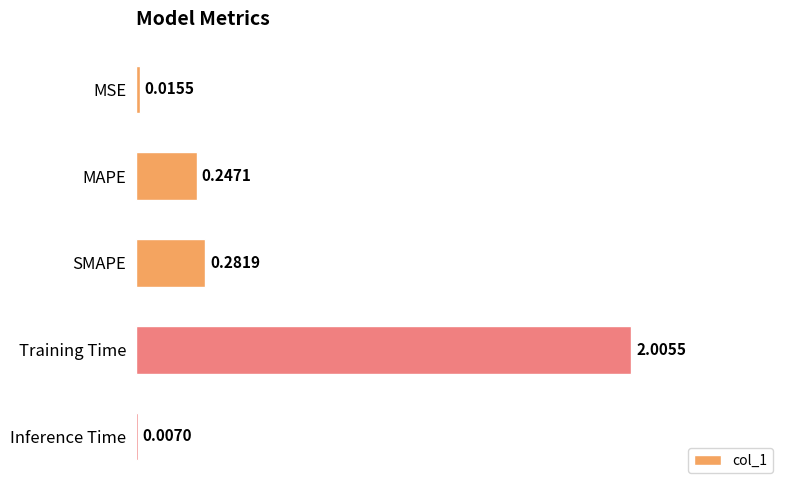

Where is the data nearest to the value 1?

SMAPE